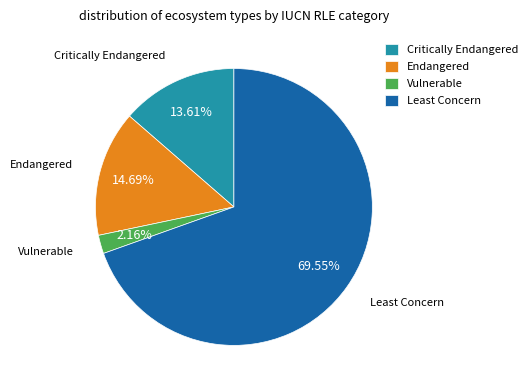

To the nearest percent, what is the difference between the largest and smallest slice percentages?

67%